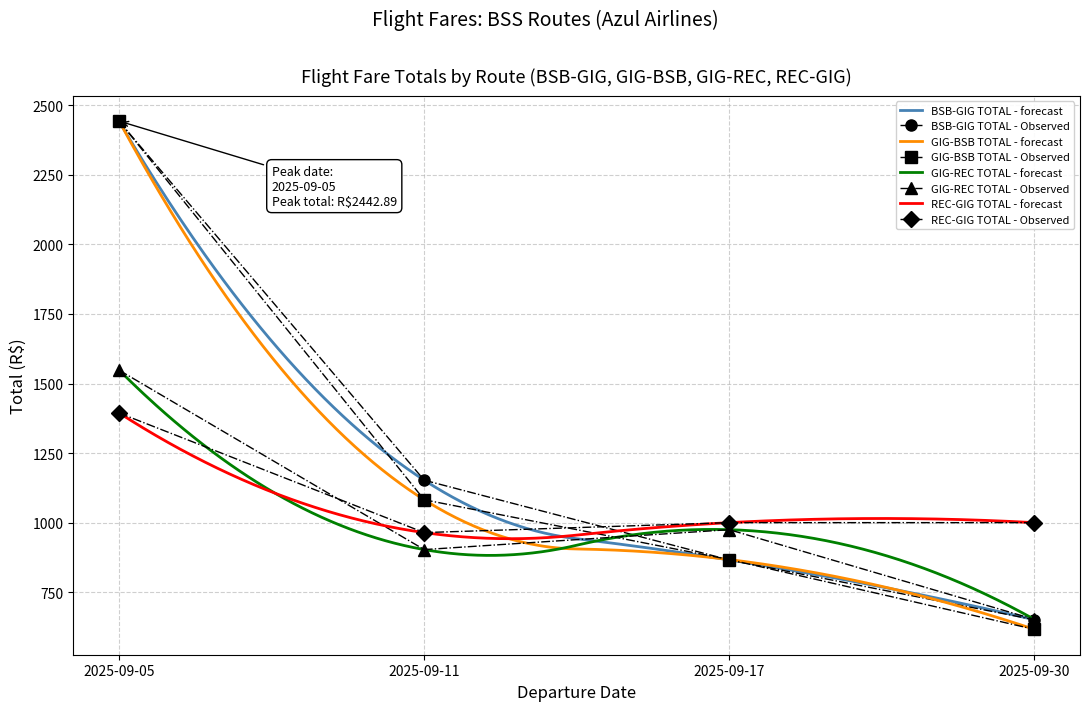

What is the value of the GIG-REC TOTAL point at the 3rd from the left?

975.1